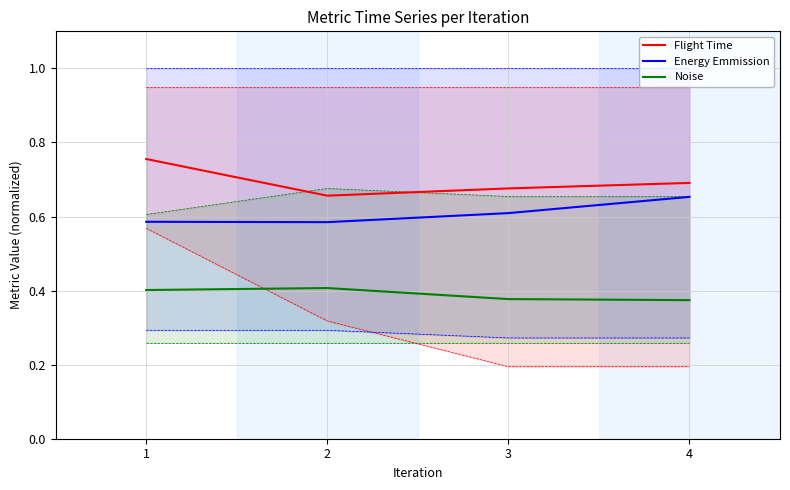

True or false: Energy Emmission and Noise intersect in this chart.

False